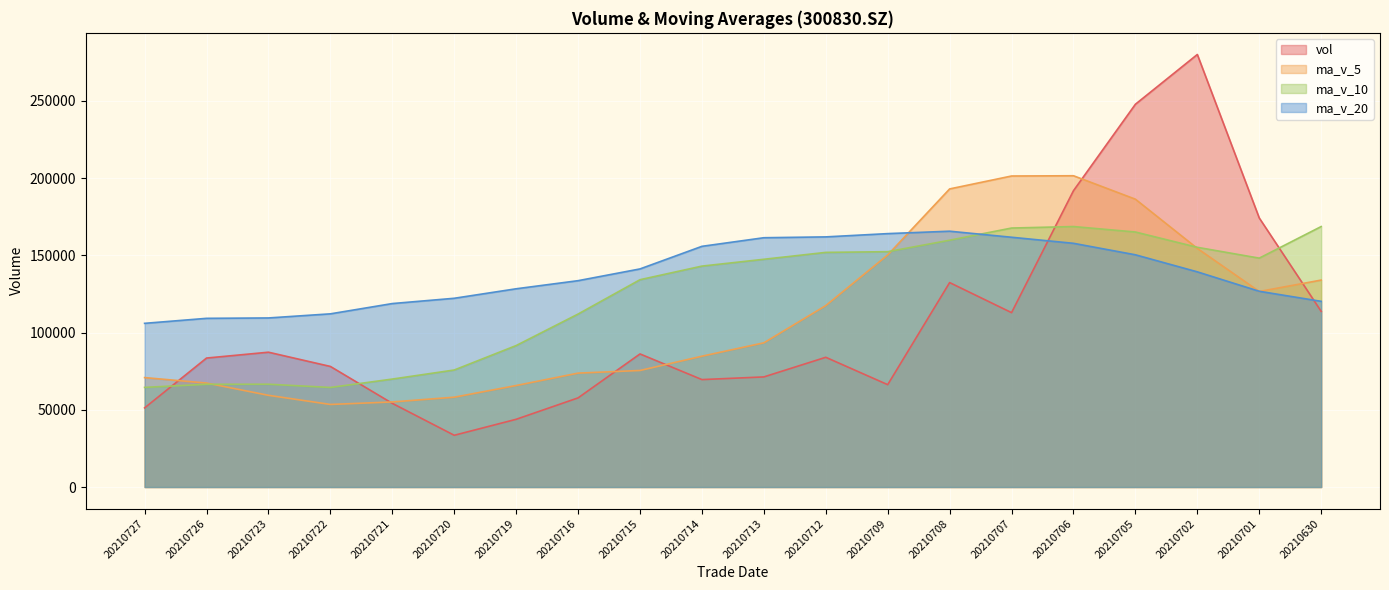

Does the chart display data point markers on the line(s)?

No